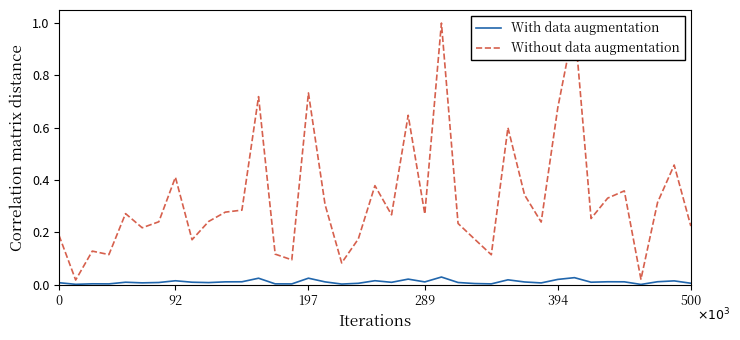

At which category does the chart reach its minimum across all series?

35